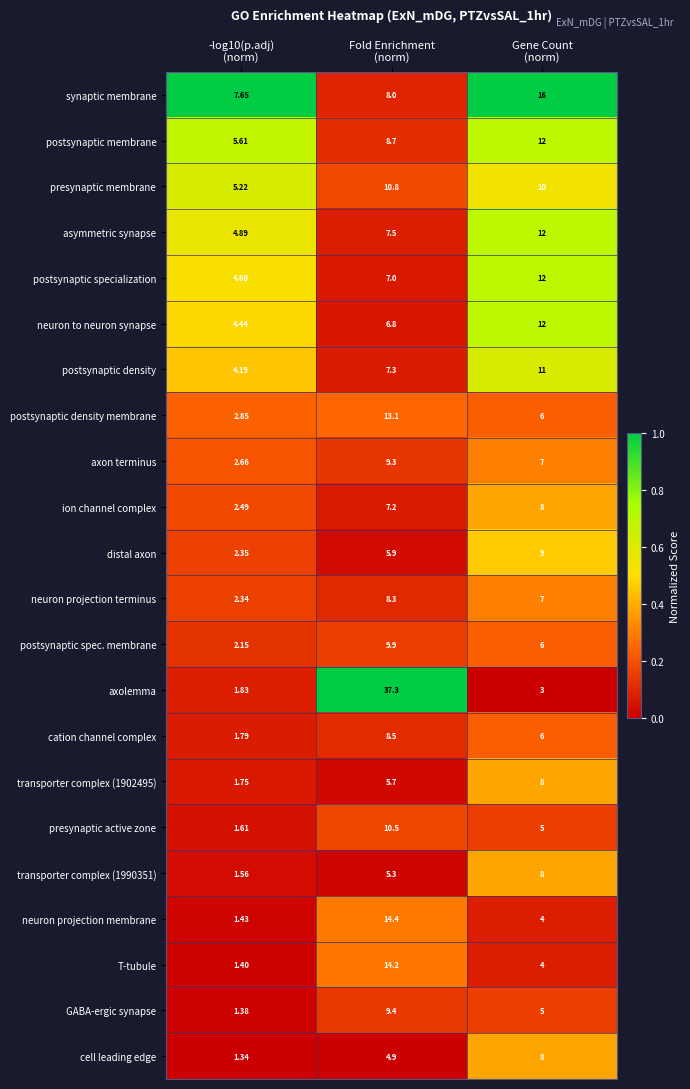

At which category is the sum across all series the highest?

Fold Enrichment
(norm)